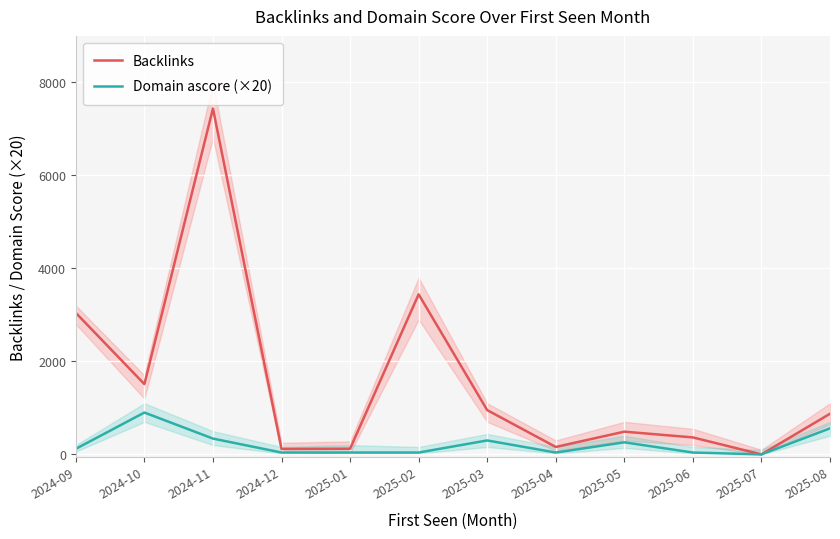

Rank the categories by Backlinks value from highest to lowest.

2024-11, 2025-02, 2024-09, 2024-10, 2025-03, 2025-08, 2025-05, 2025-06, 2025-04, 2025-01, 2024-12, 2025-07